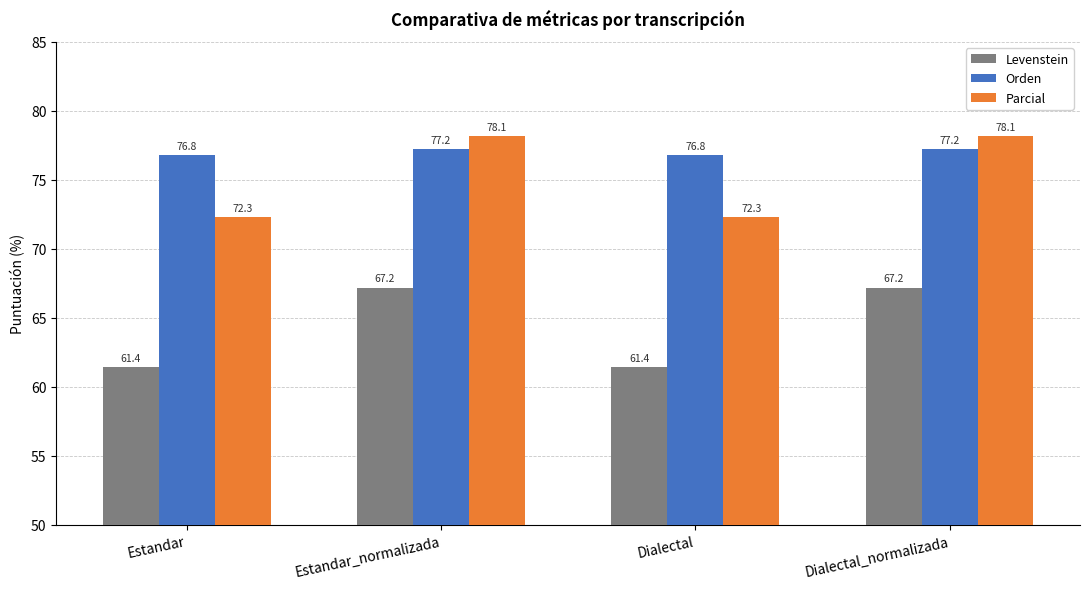

Reading left to right, transcribe all the data shown in this chart.

Levenstein: Estandar=61.4	Estandar_normalizada=67.2	Dialectal=61.4	Dialectal_normalizada=67.2
Orden: Estandar=76.8	Estandar_normalizada=77.2	Dialectal=76.8	Dialectal_normalizada=77.2
Parcial: Estandar=72.3	Estandar_normalizada=78.1	Dialectal=72.3	Dialectal_normalizada=78.1